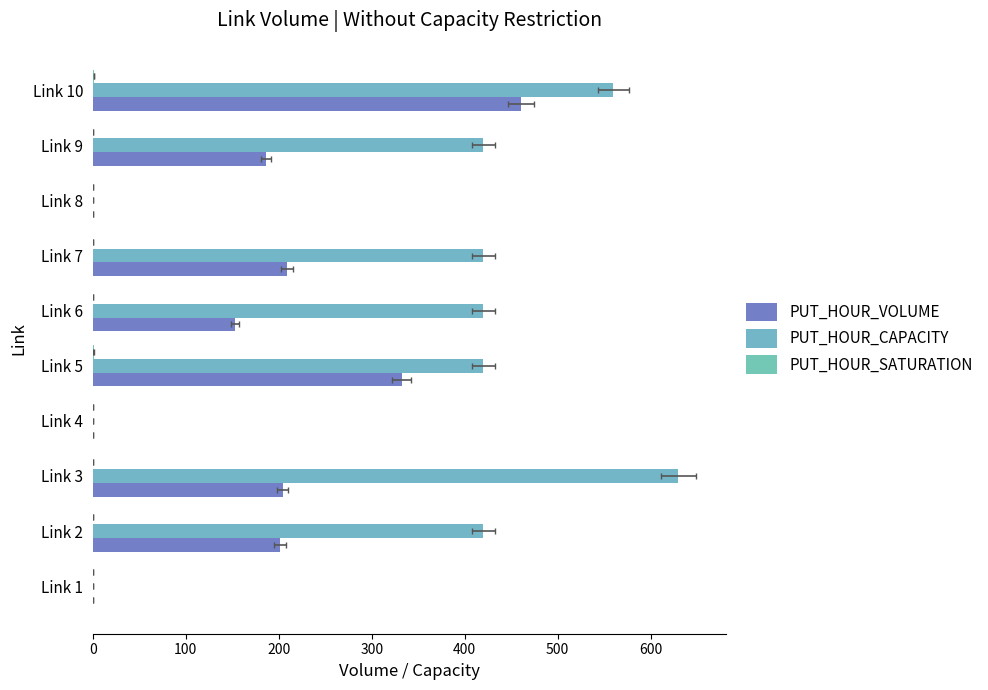

What is the maximum value for PUT_HOUR_CAPACITY?

630.0